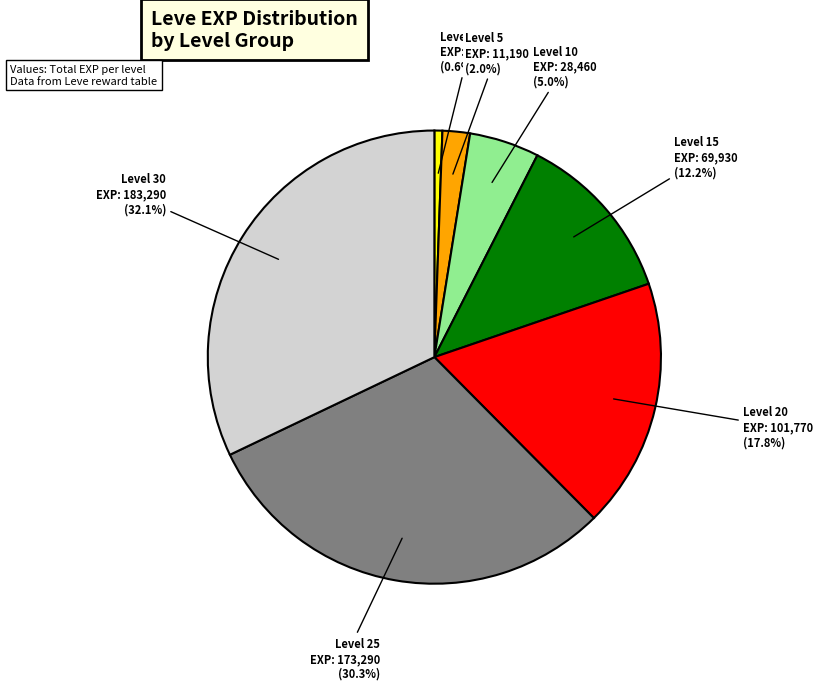

How many segments does this pie chart have?

7